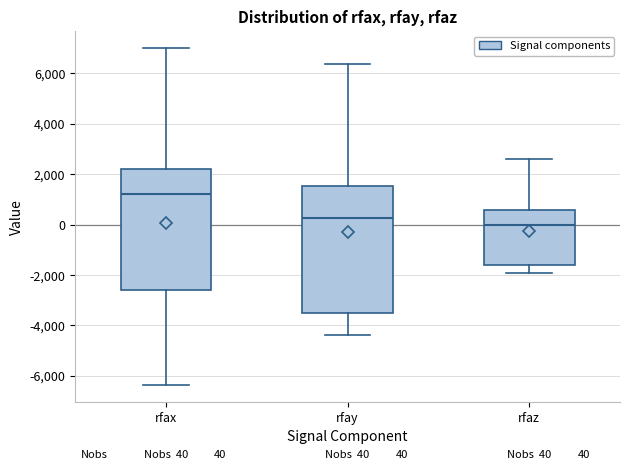

Comparing the boxes themselves (not the whiskers), which one is the tallest?

rfay